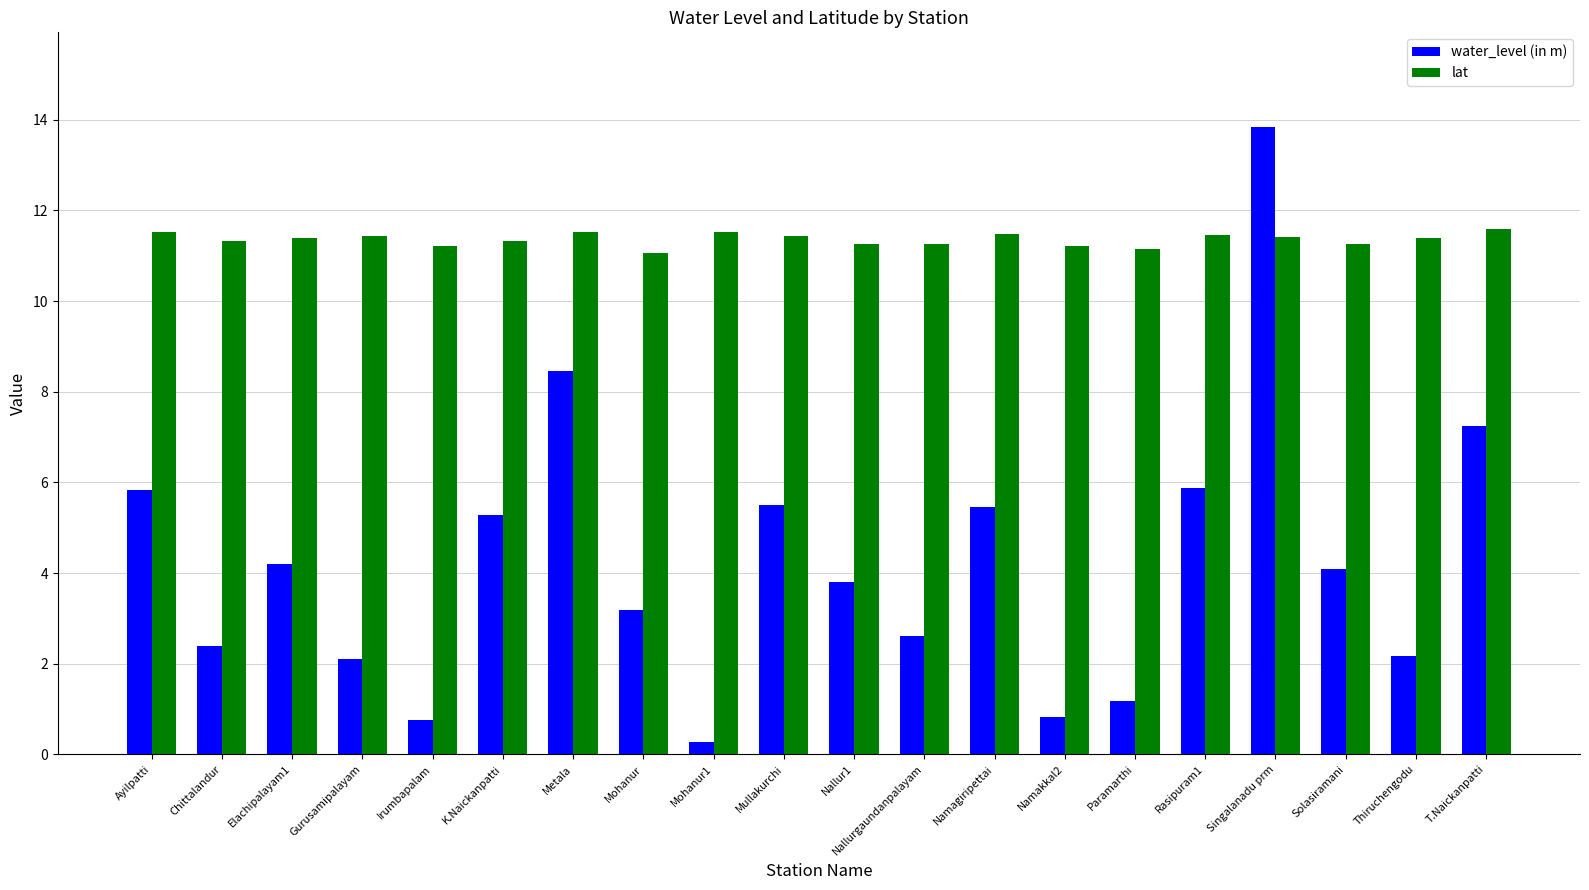

How many bars are there in each group?

2